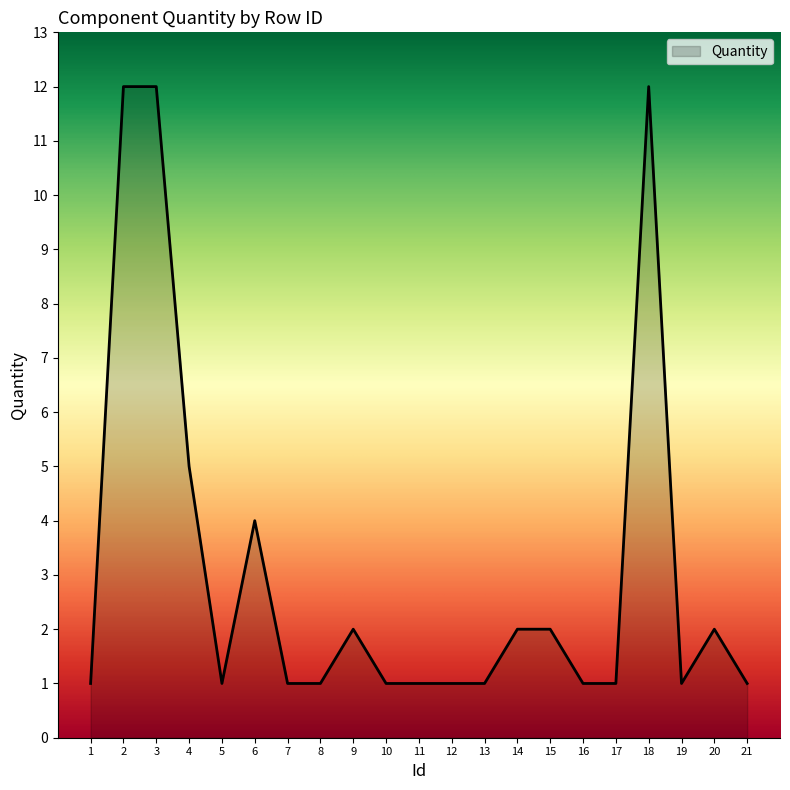

True or false: there are more than 2 points higher than both neighbors.

True